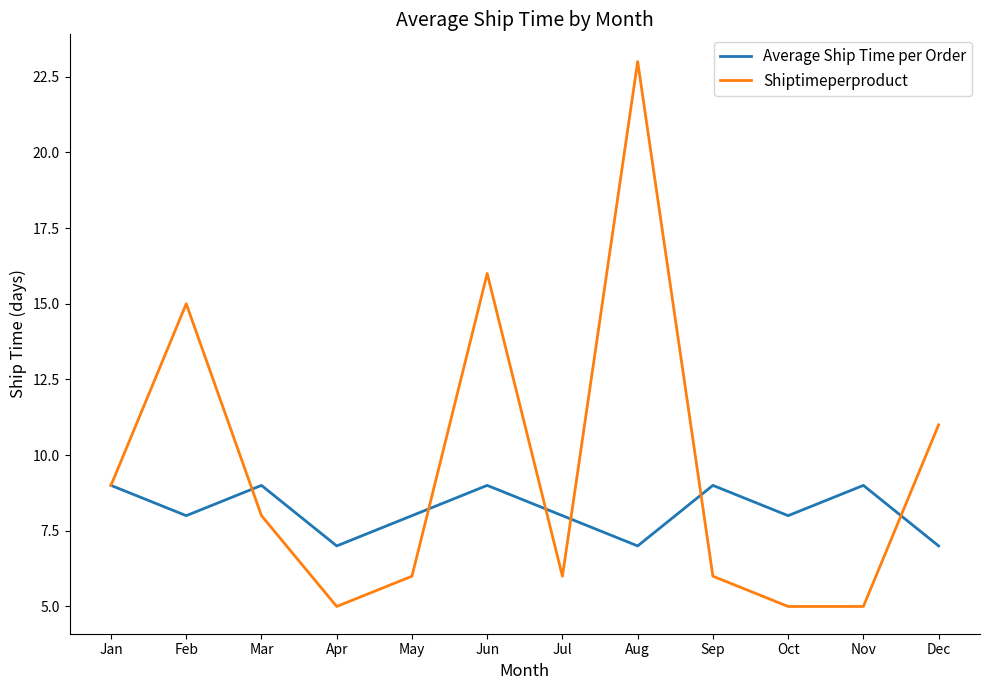

Reading left to right, list all the values displayed in this chart.

Average Ship Time per Order: Jan=9	Feb=8	Mar=9	Apr=7	May=8	Jun=9	Jul=8	Aug=7	Sep=9	Oct=8	Nov=9	Dec=7
Shiptimeperproduct: Jan=9	Feb=15	Mar=8	Apr=5	May=6	Jun=16	Jul=6	Aug=23	Sep=6	Oct=5	Nov=5	Dec=11